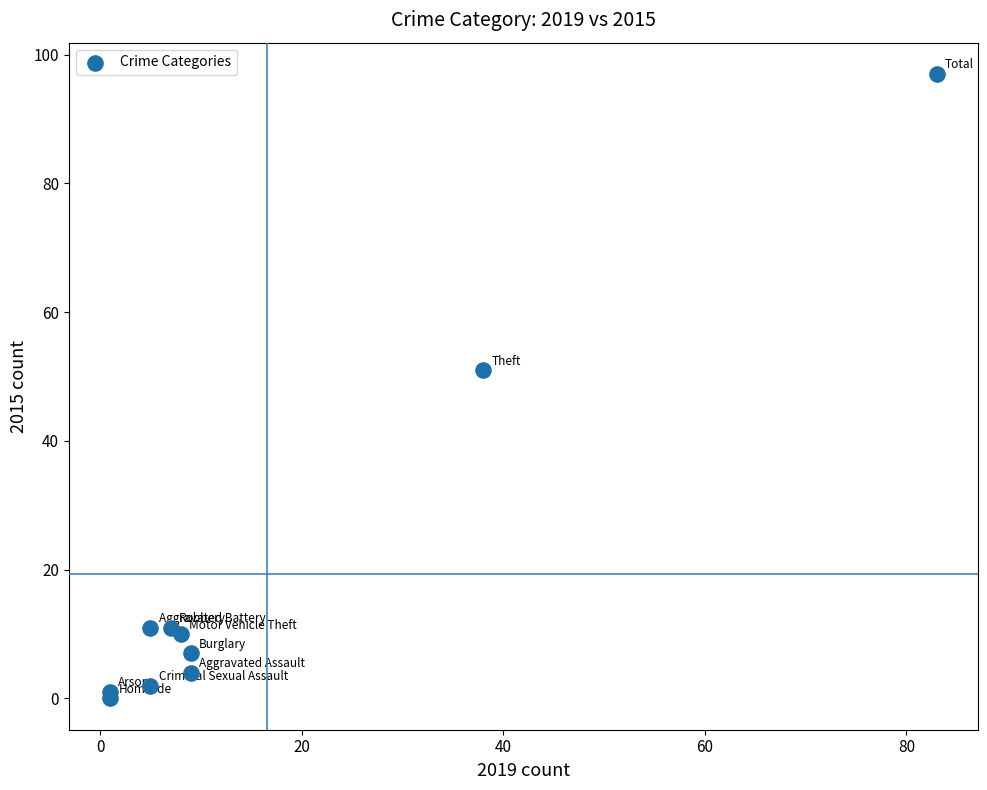

What Y value in the scatter plot is closest to 48?

51